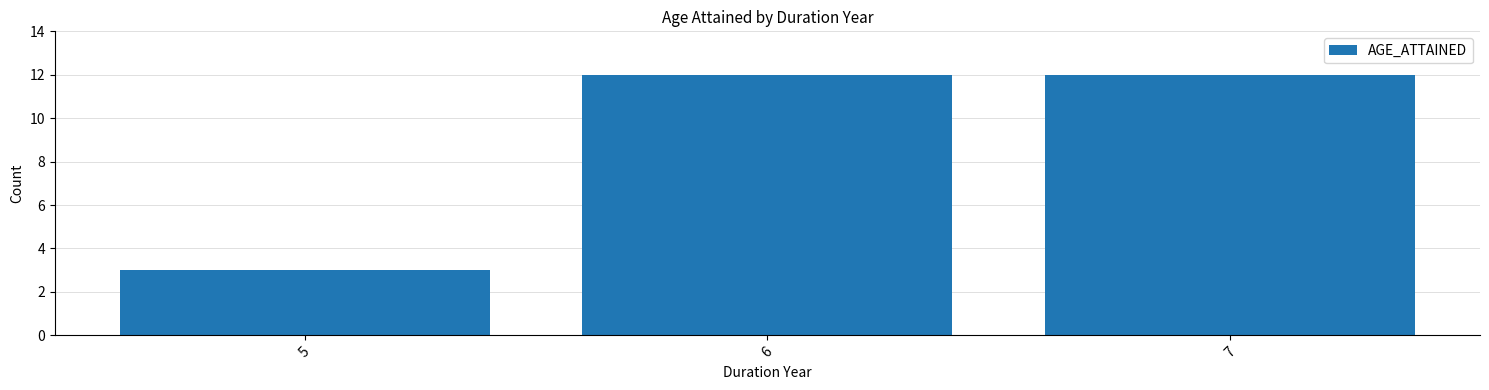

Reading left to right, what are all the values shown in this chart?

5=3	6=12	7=12